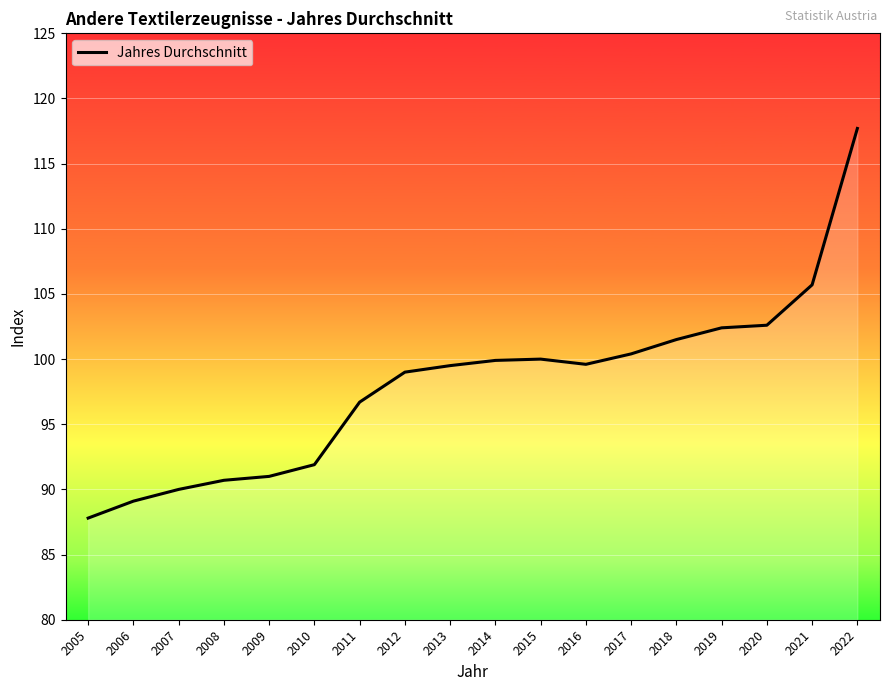

What is the difference between the maximum and minimum values?

29.9